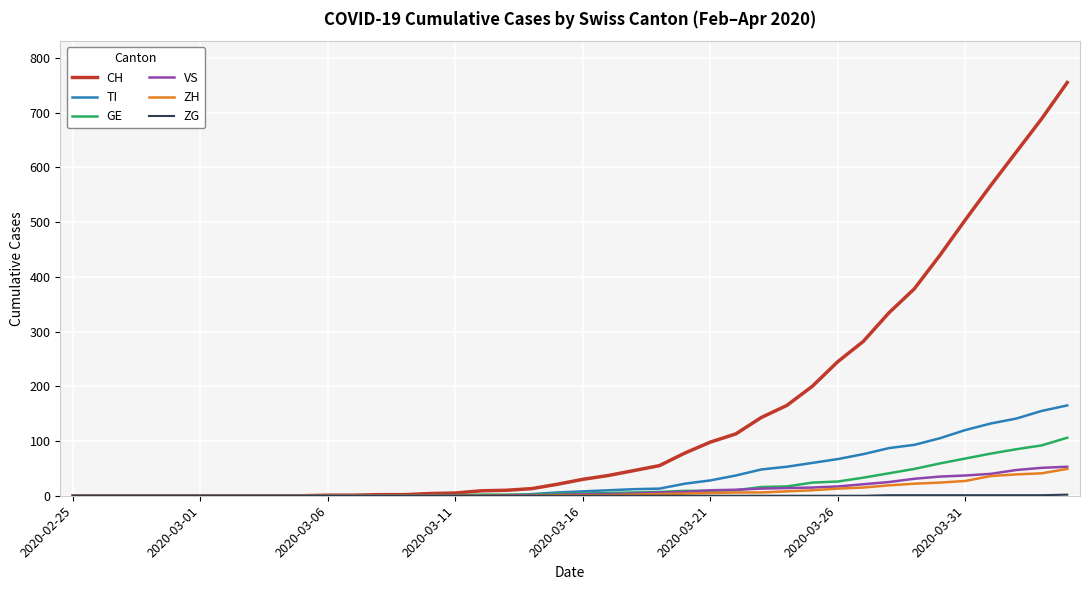

What is the maximum value shown in the chart?

755